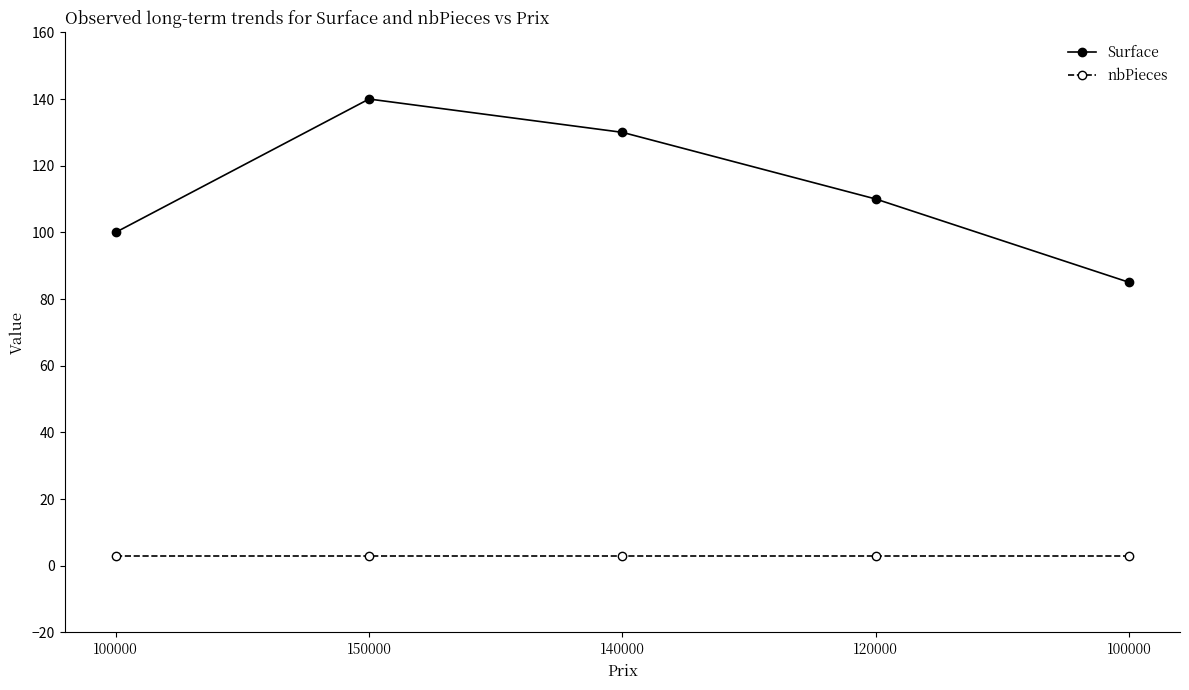

Reading left to right, extract all data points from this chart.

Surface: 100	140	130	110	85
nbPieces: 3	3	3	3	3